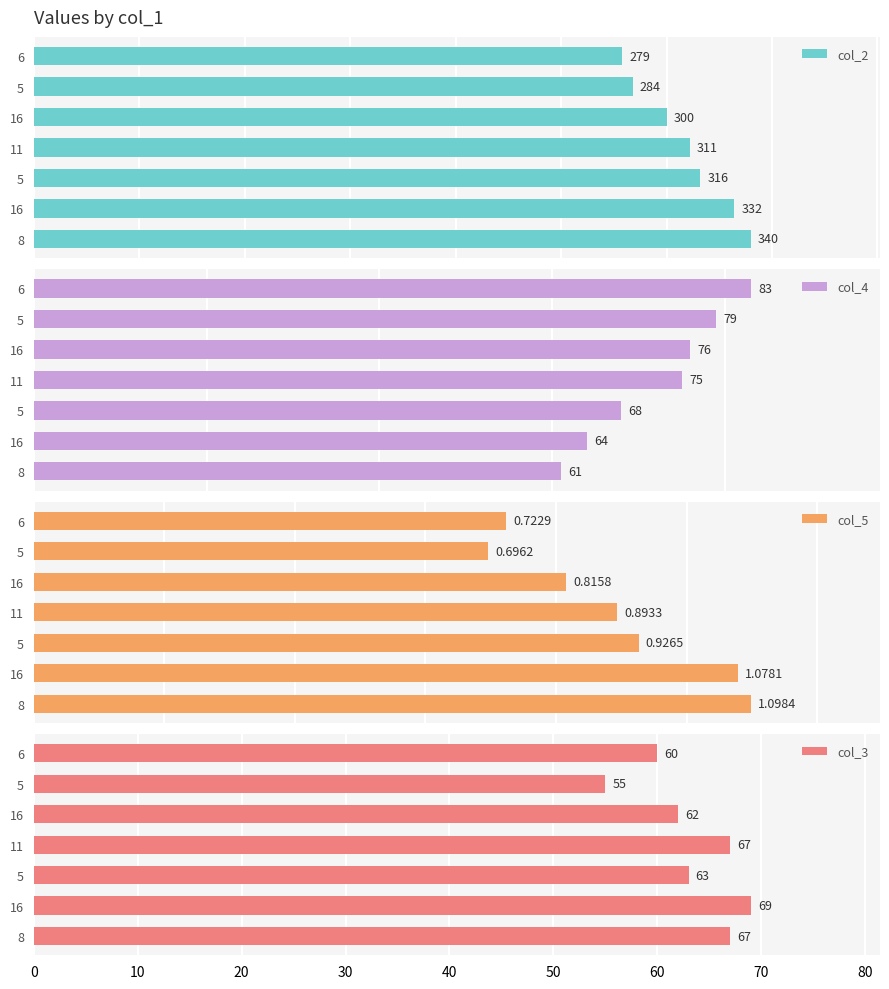

What is the sum of all col_3 values?

443